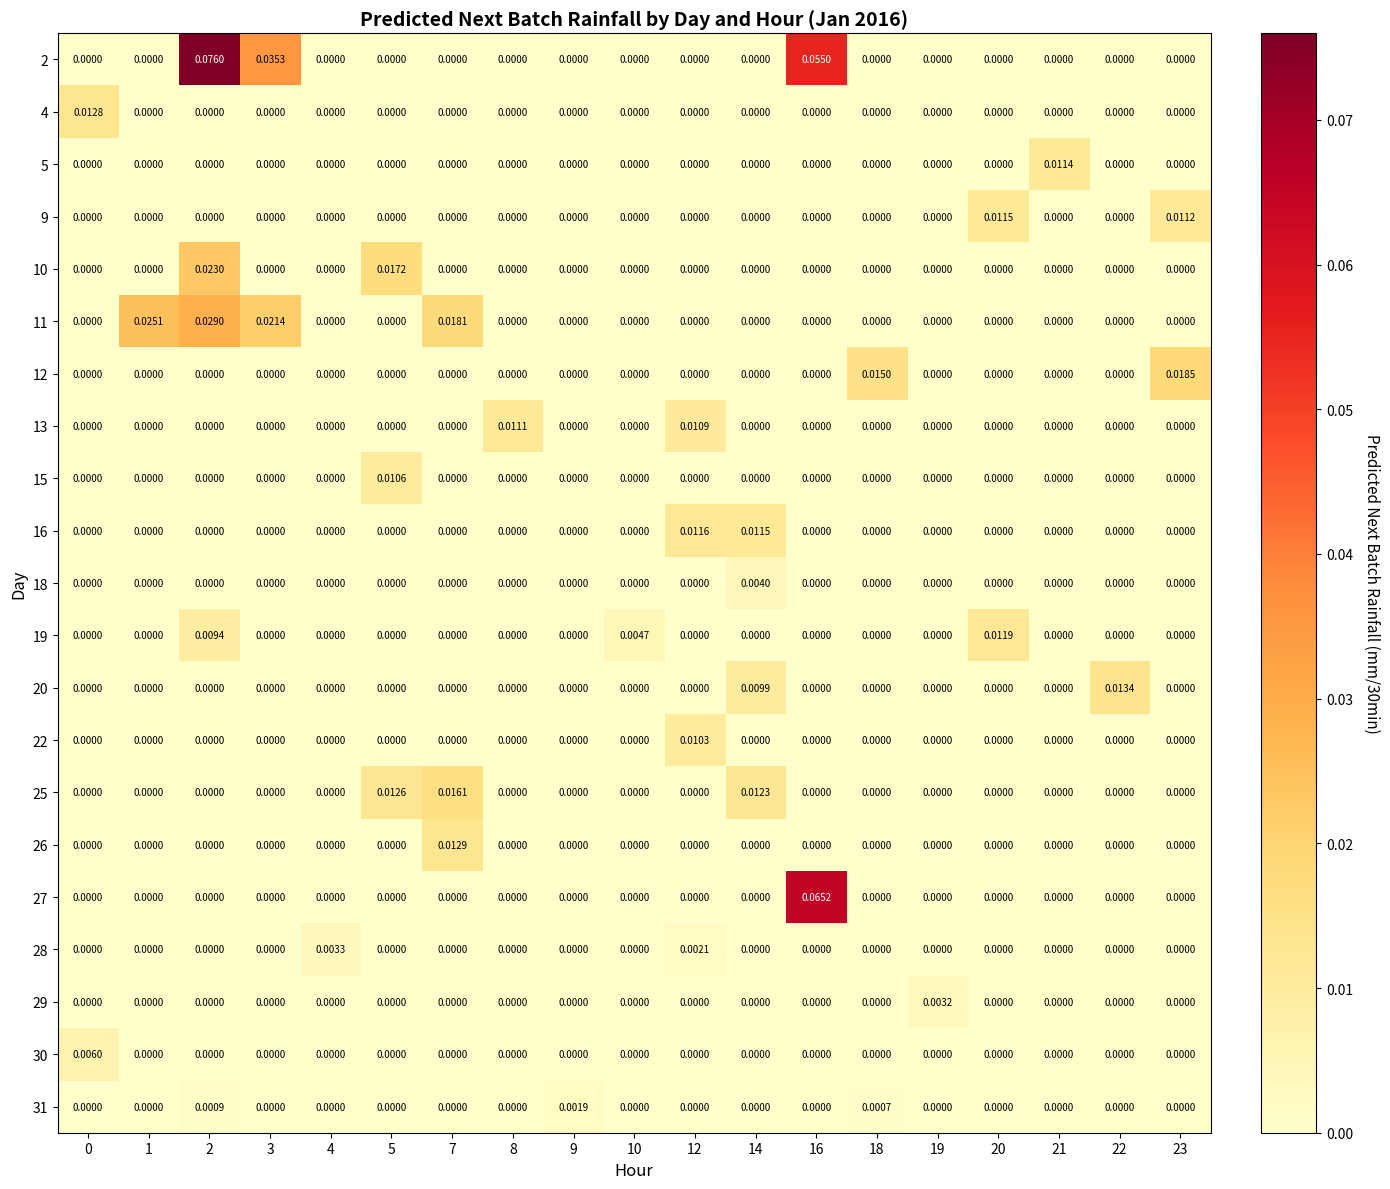

How many distinct data groups are displayed?

21